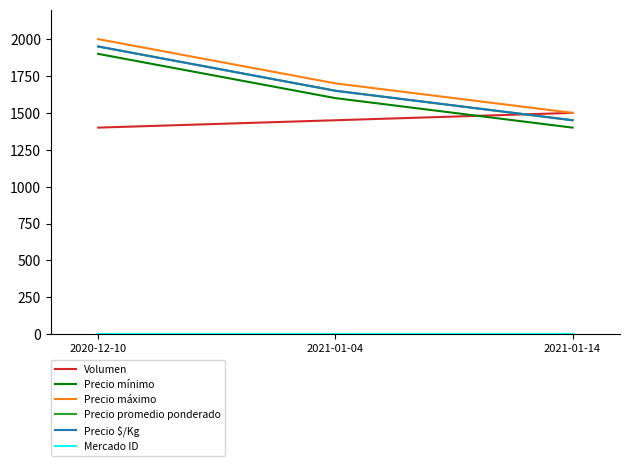

Does the chart have visible grid lines?

No